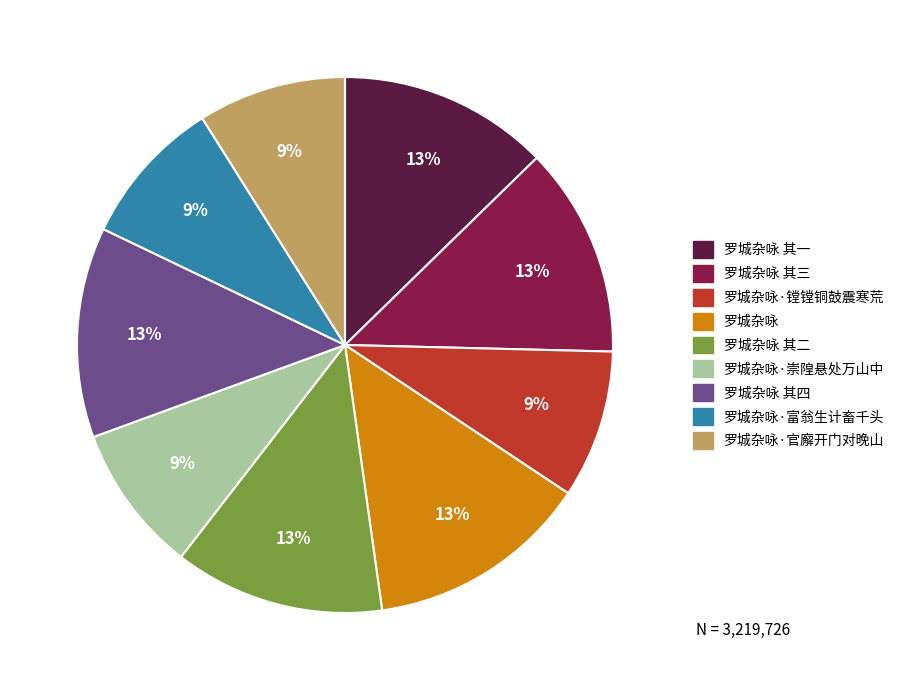

Does any single category account for the majority?

No